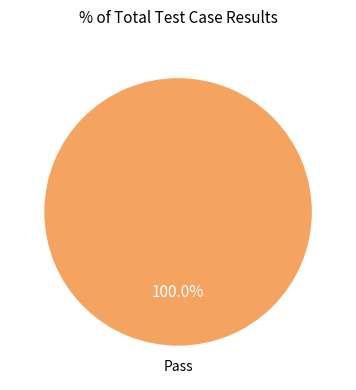

How many segments does this pie chart have?

1